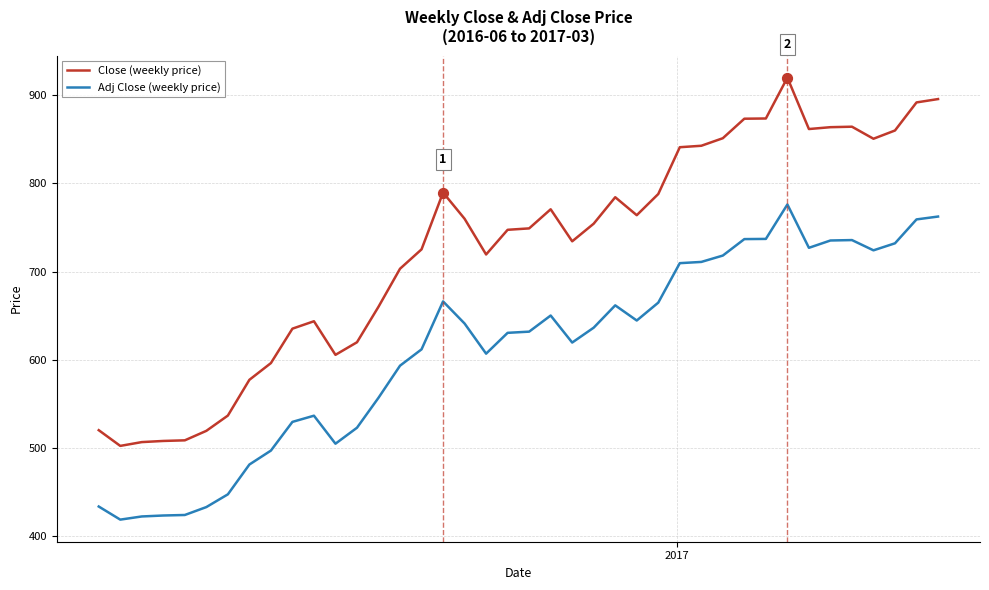

Which series has the largest total across all categories?

Close (weekly price)